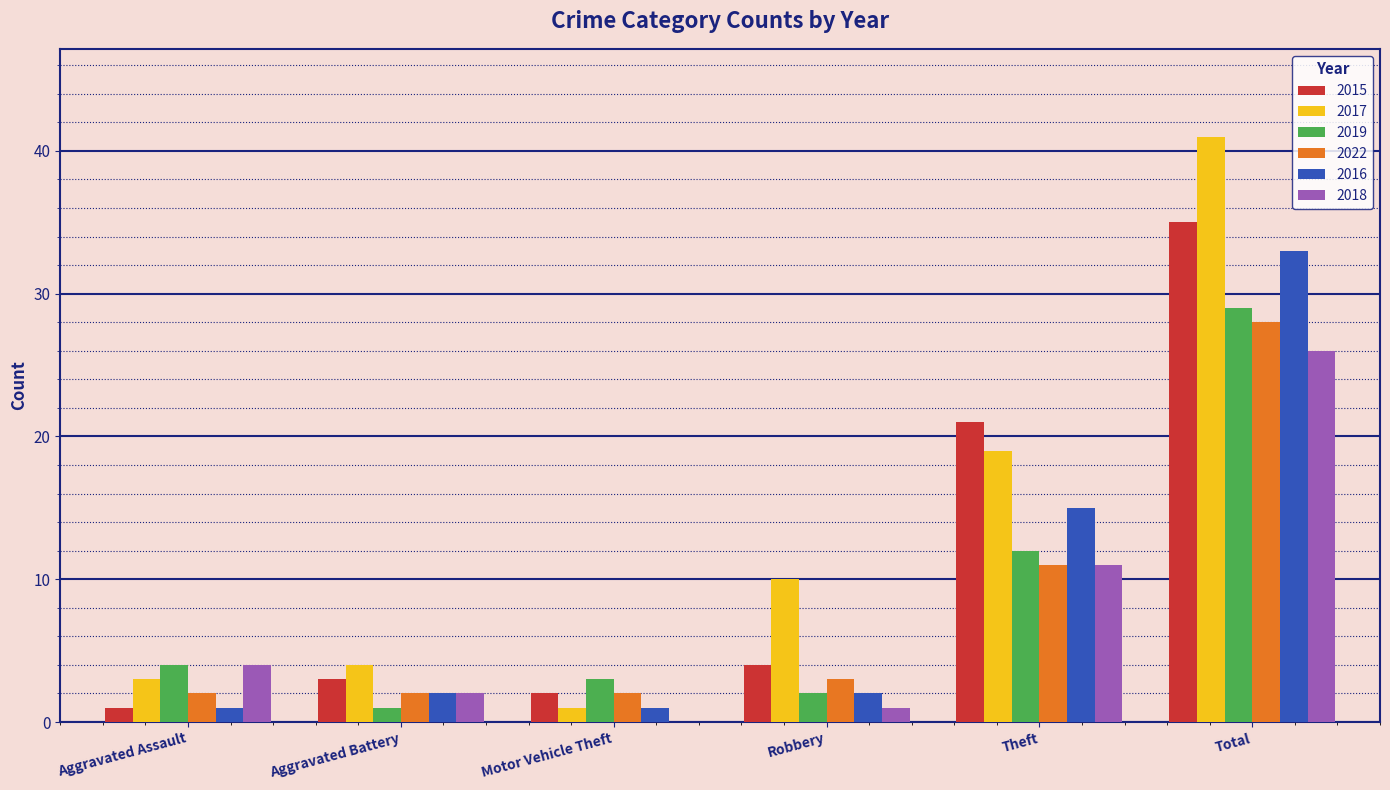

Where is 2015 nearest to the value 18?

Theft